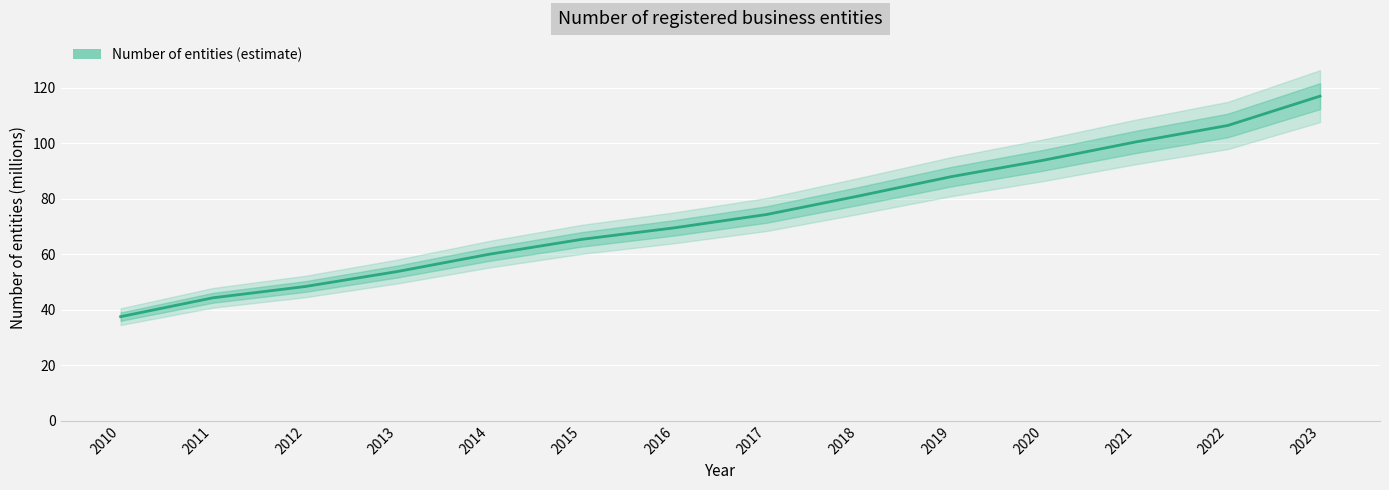

What value does the data have at 2014?

60.0